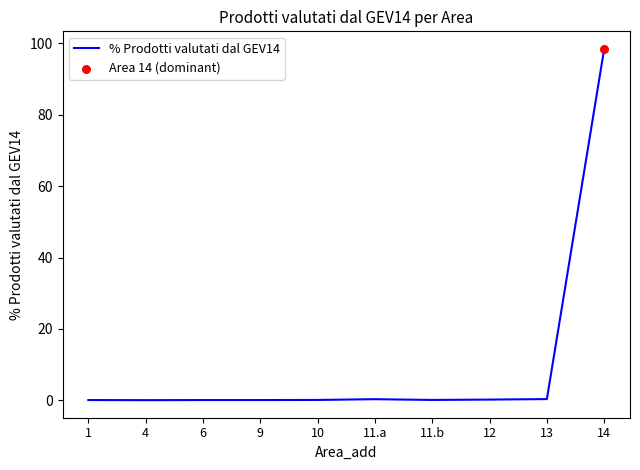

The chart shows a value of 98.4 at 14. True or false?

True